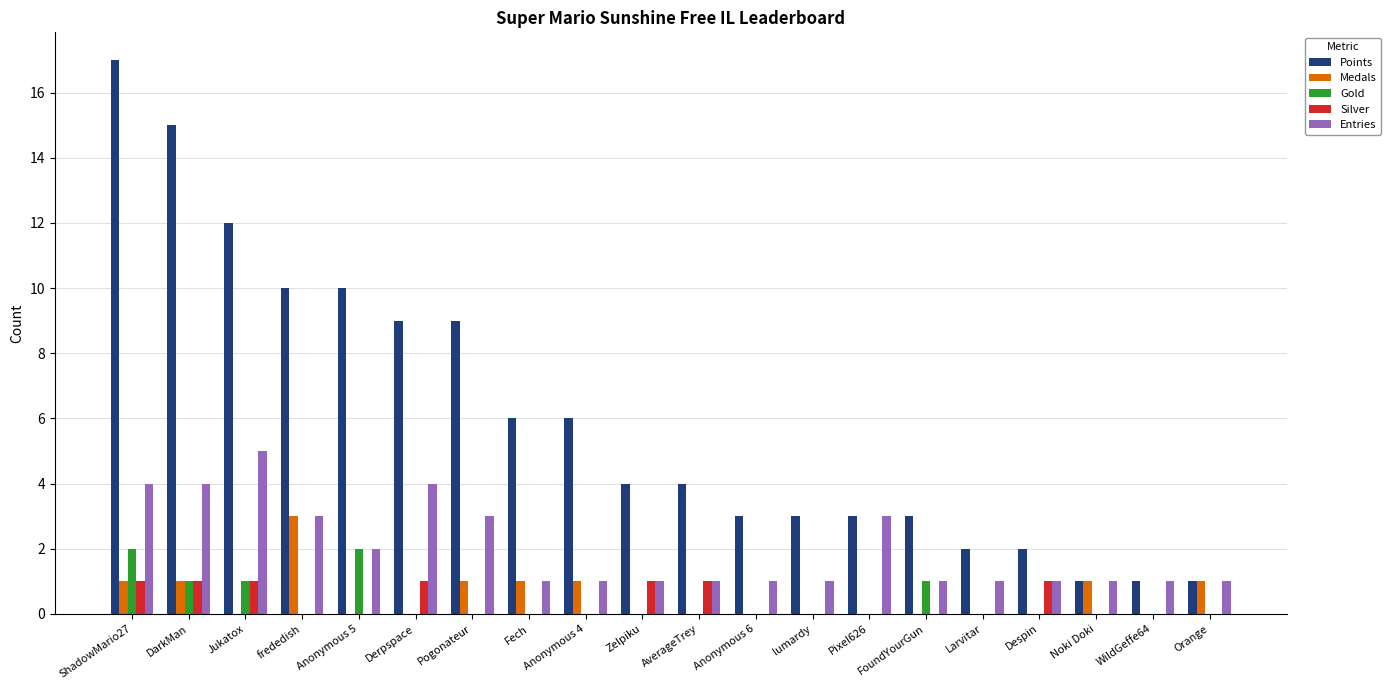

Is the value of Silver at ShadowMario27 greater than the value of Gold at Fech?

Yes